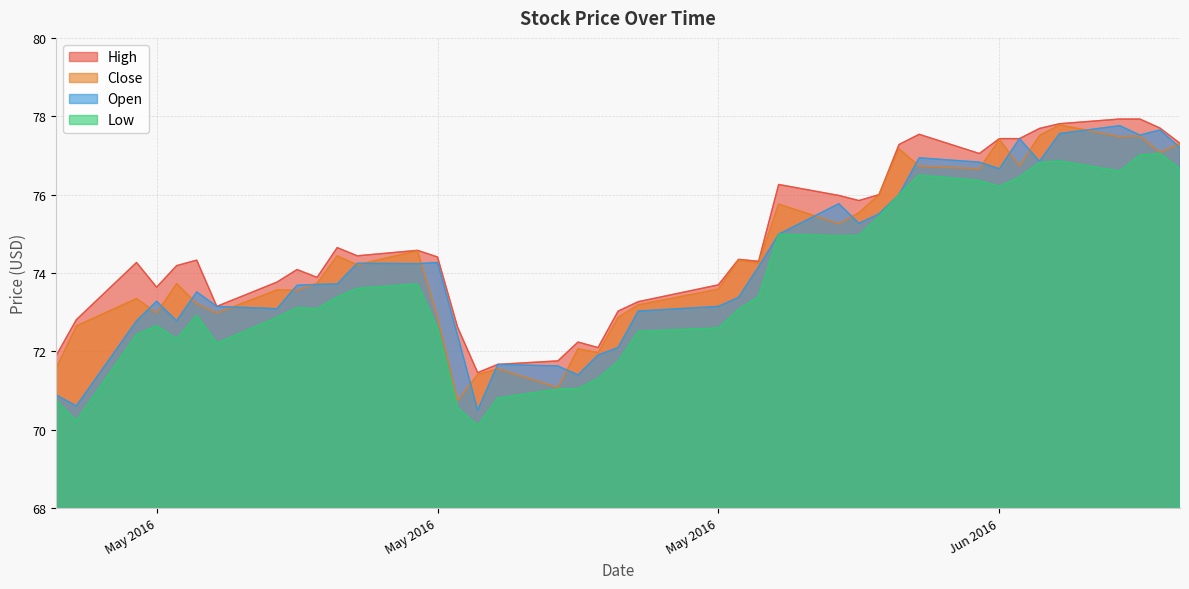

Does the chart have visible grid lines?

Yes